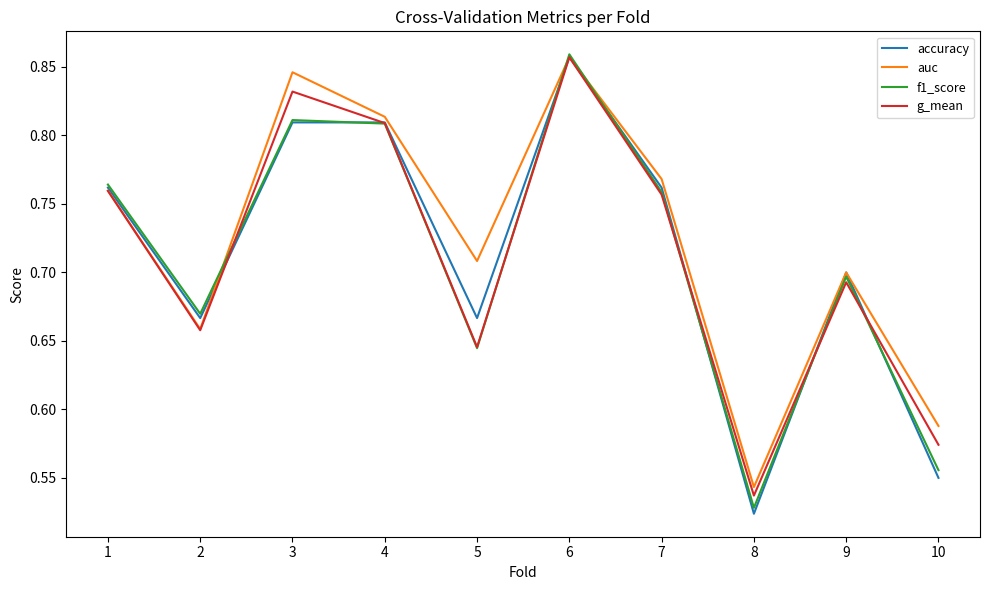

In accuracy, how many points are lower than both neighbors (excluding endpoints)?

3